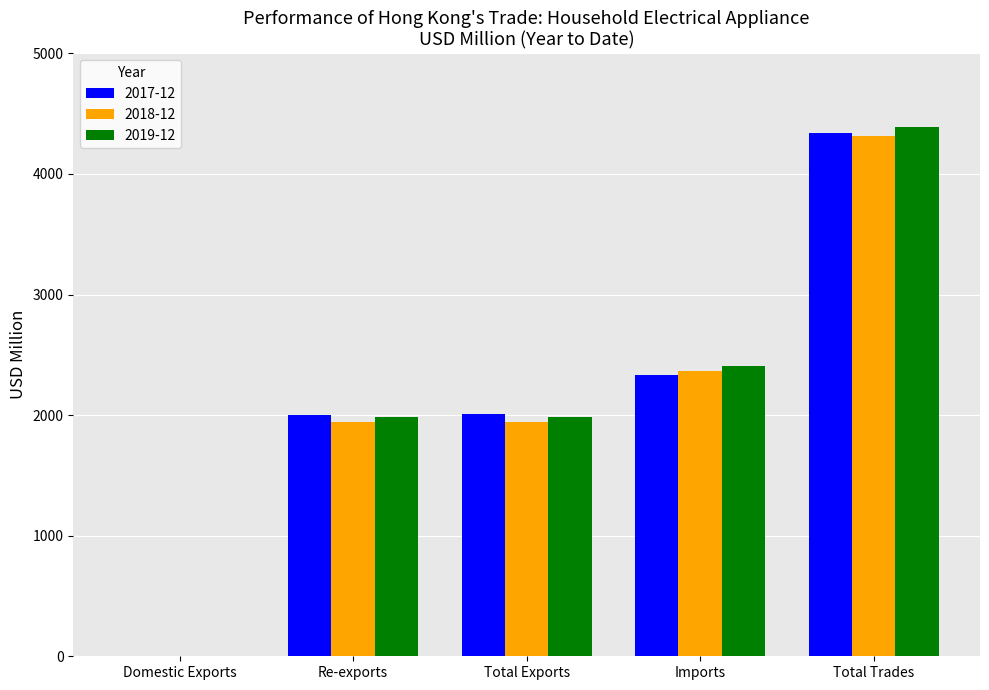

Is it true that 2018-12 equals 1219.9 at Re-exports?

False